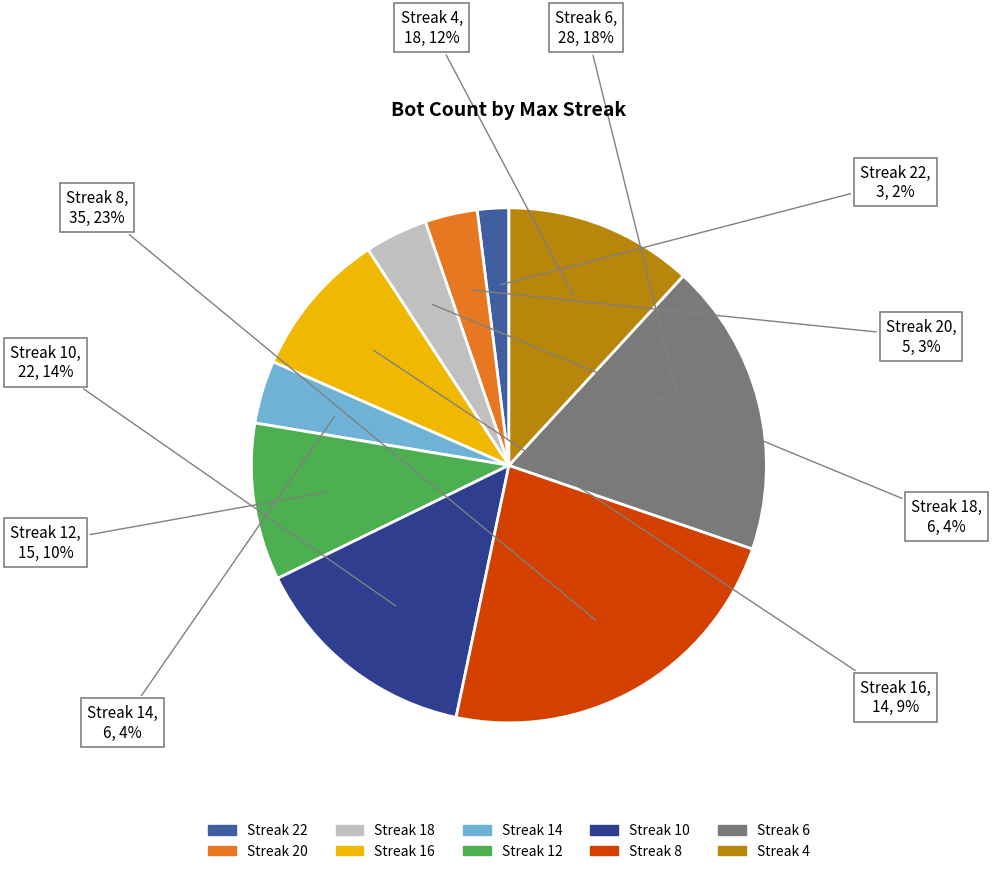

To the nearest percent, what is the difference between the largest and smallest slice percentages?

21%